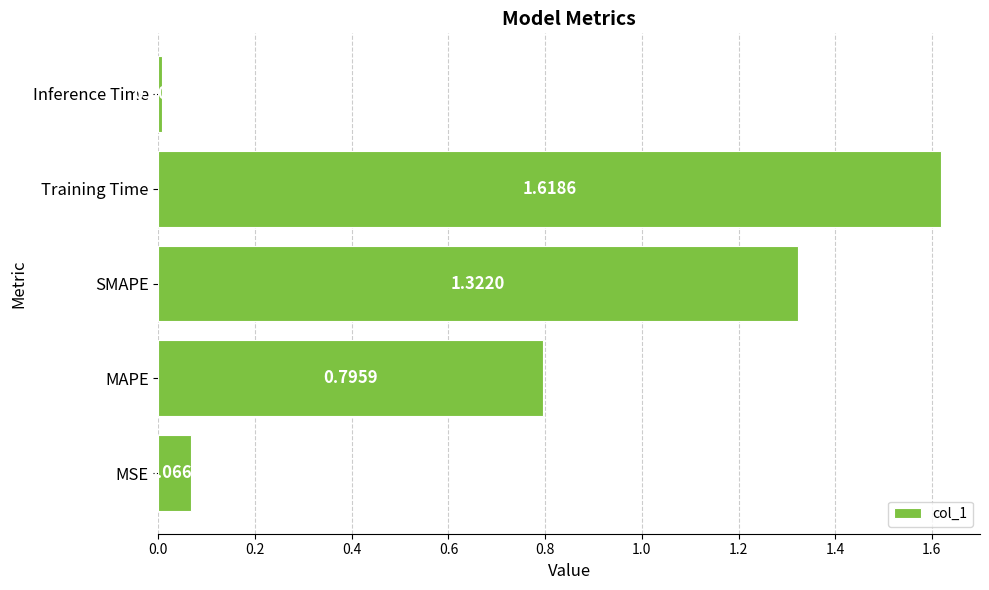

Are the bars horizontal?

Yes